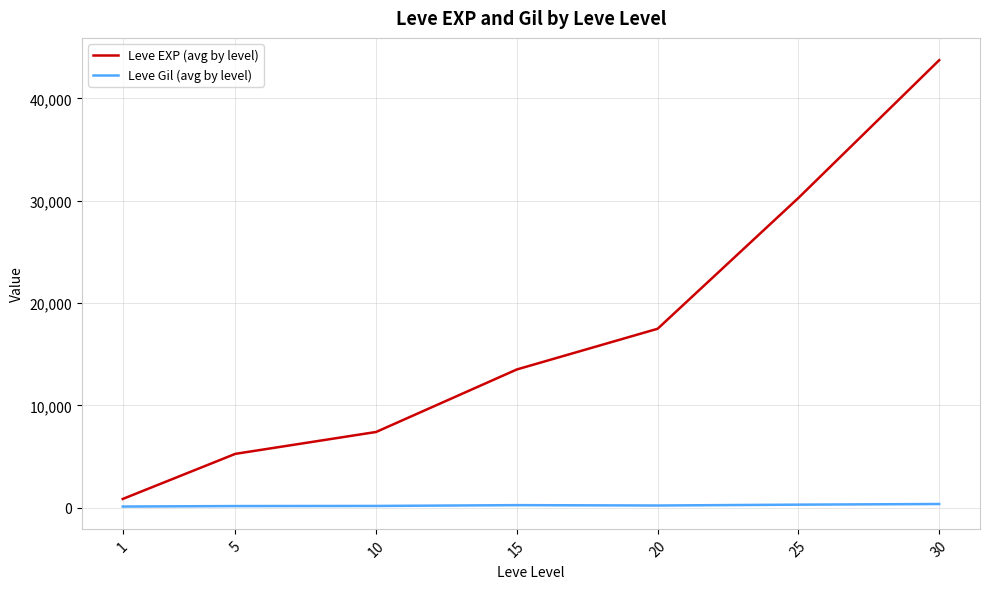

Read the Leve Gil (avg by level) value at 15.

249.7